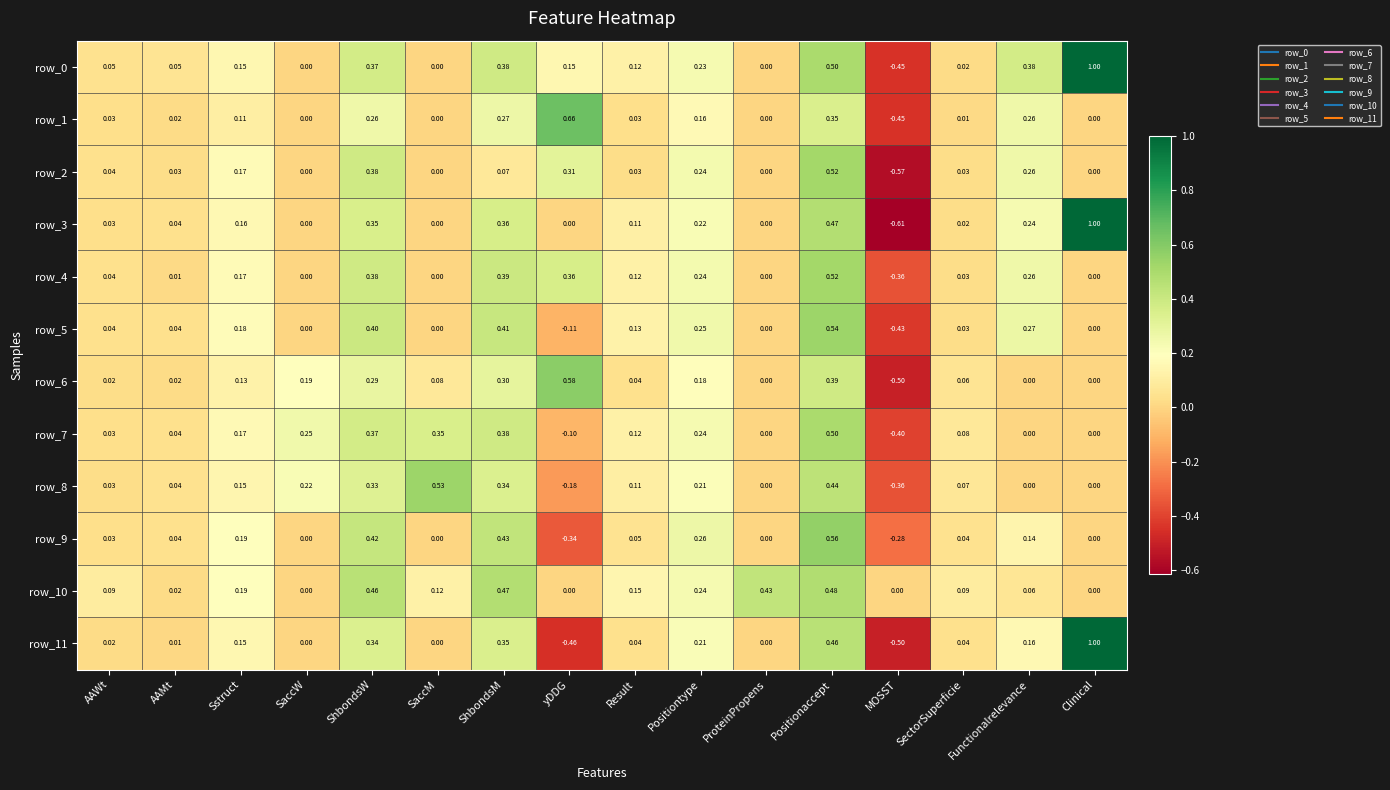

Where does the row_11 series first go above 0?

AAWt